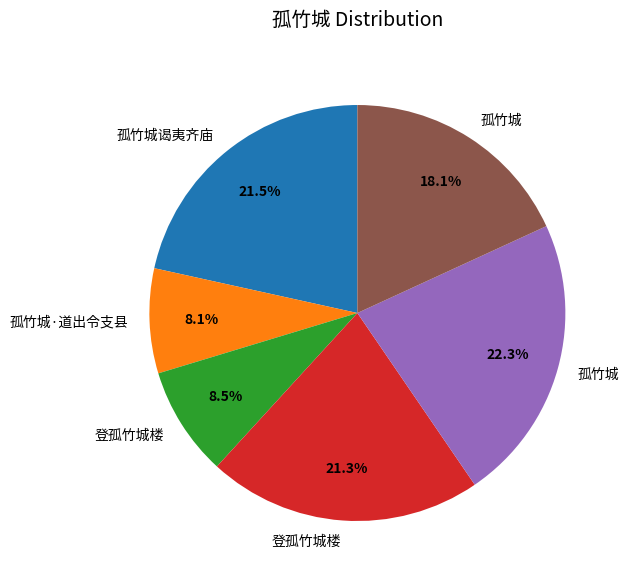

Is there any slice that represents more than half of the pie?

No